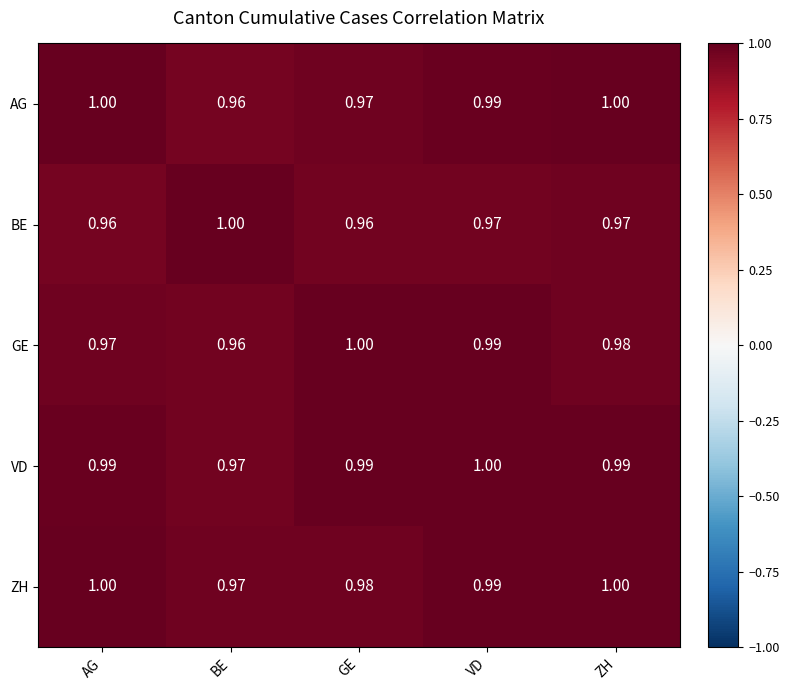

What is the total value across all series at BE?

4.9